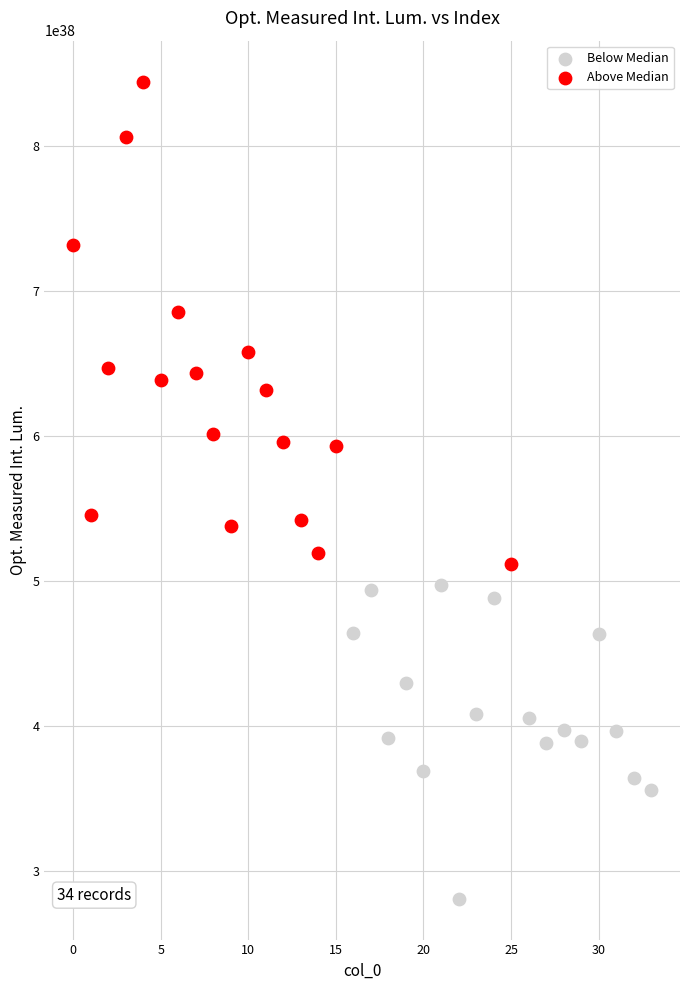

Which series contains the highest Y value?

Above Median